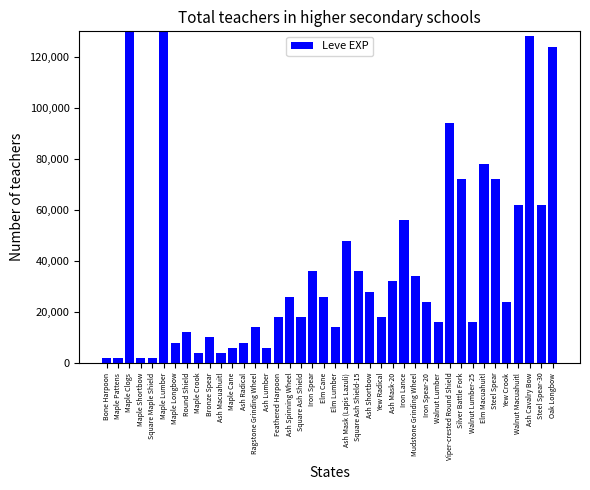

What is the maximum value shown in the chart?

1260000